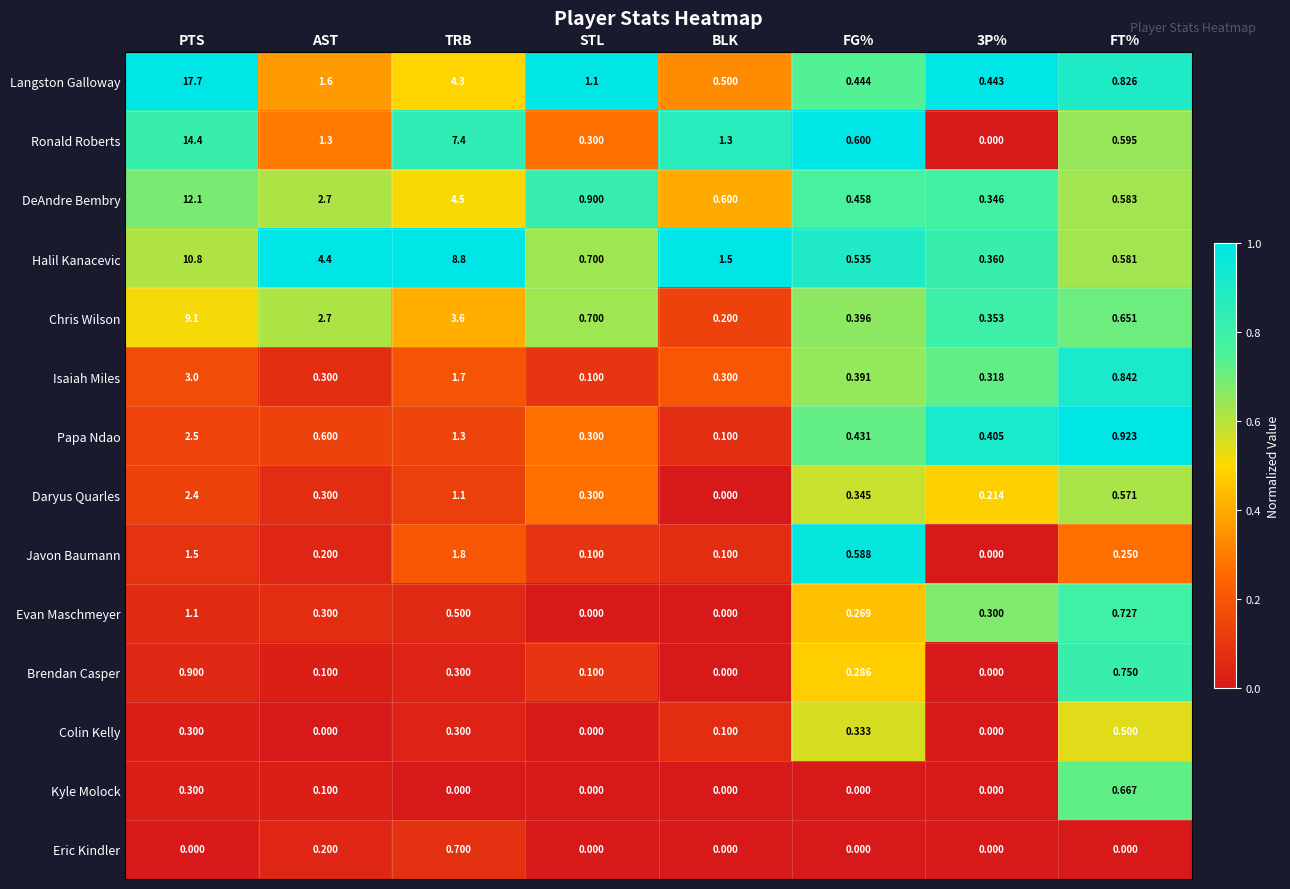

Where is Langston Galloway nearest to the value 9?

TRB